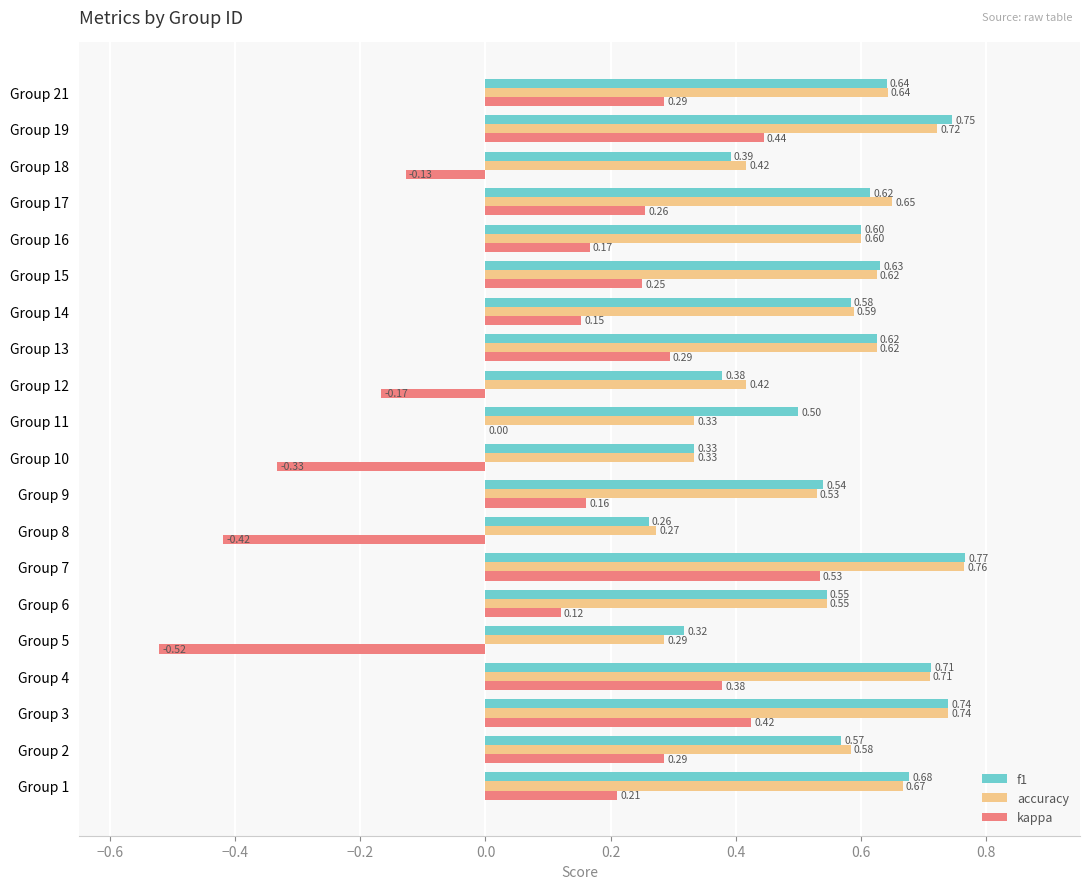

What is the sum of all f1 values?

11.2